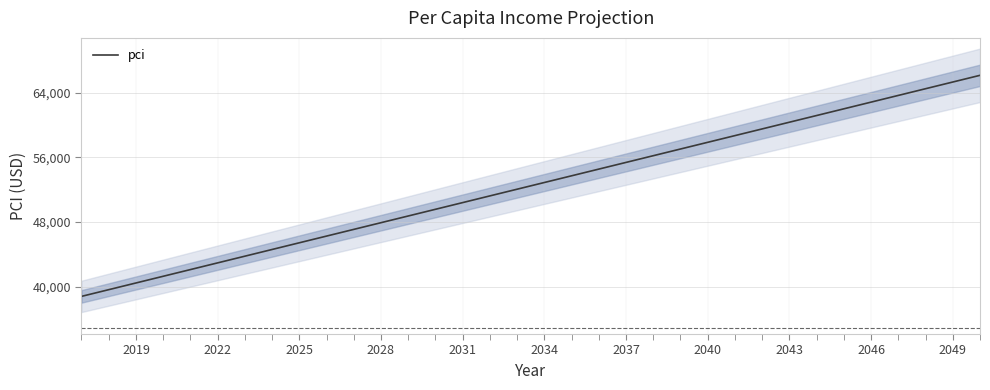

What is the difference between the maximum and minimum values?

27339.3